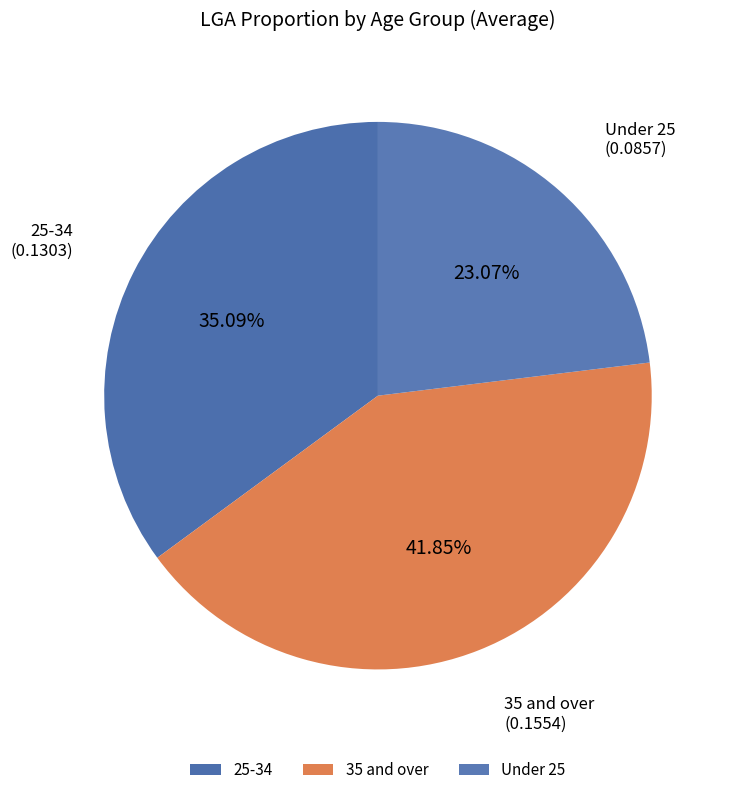

What is the largest slice in the pie chart?

35 and over